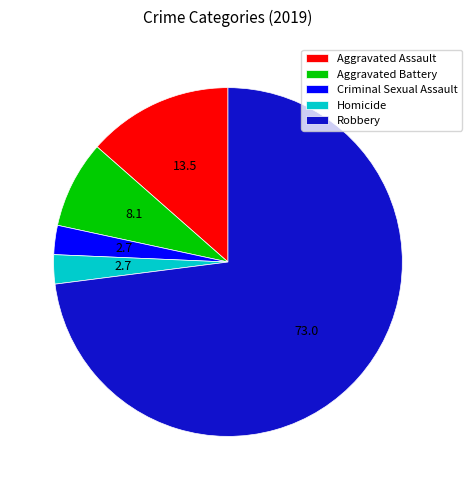

What is the largest slice in the pie chart?

Robbery